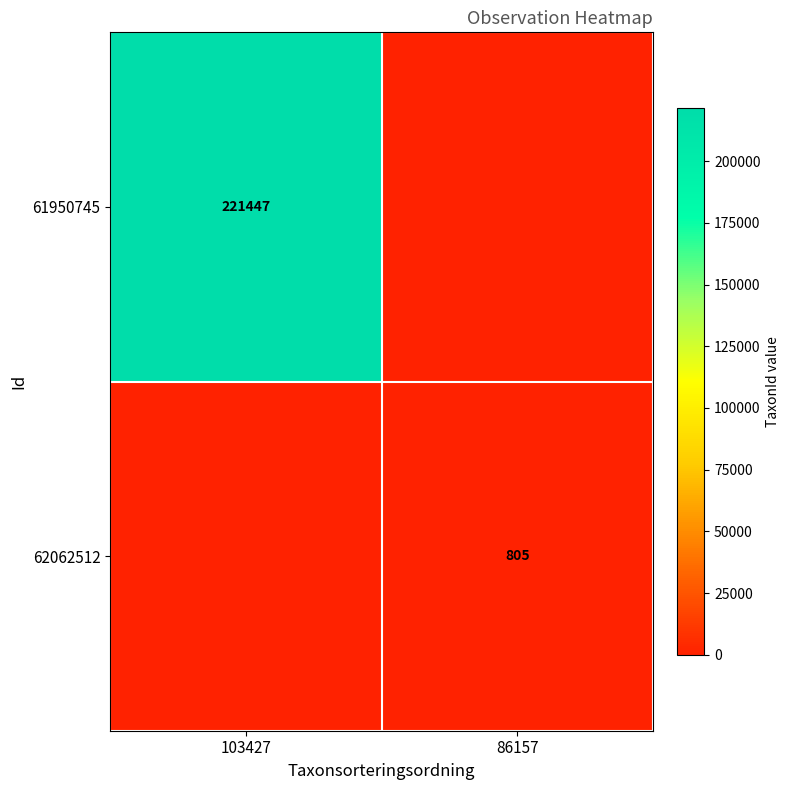

The value of 62062512 at 86157 is 805. True or false?

True